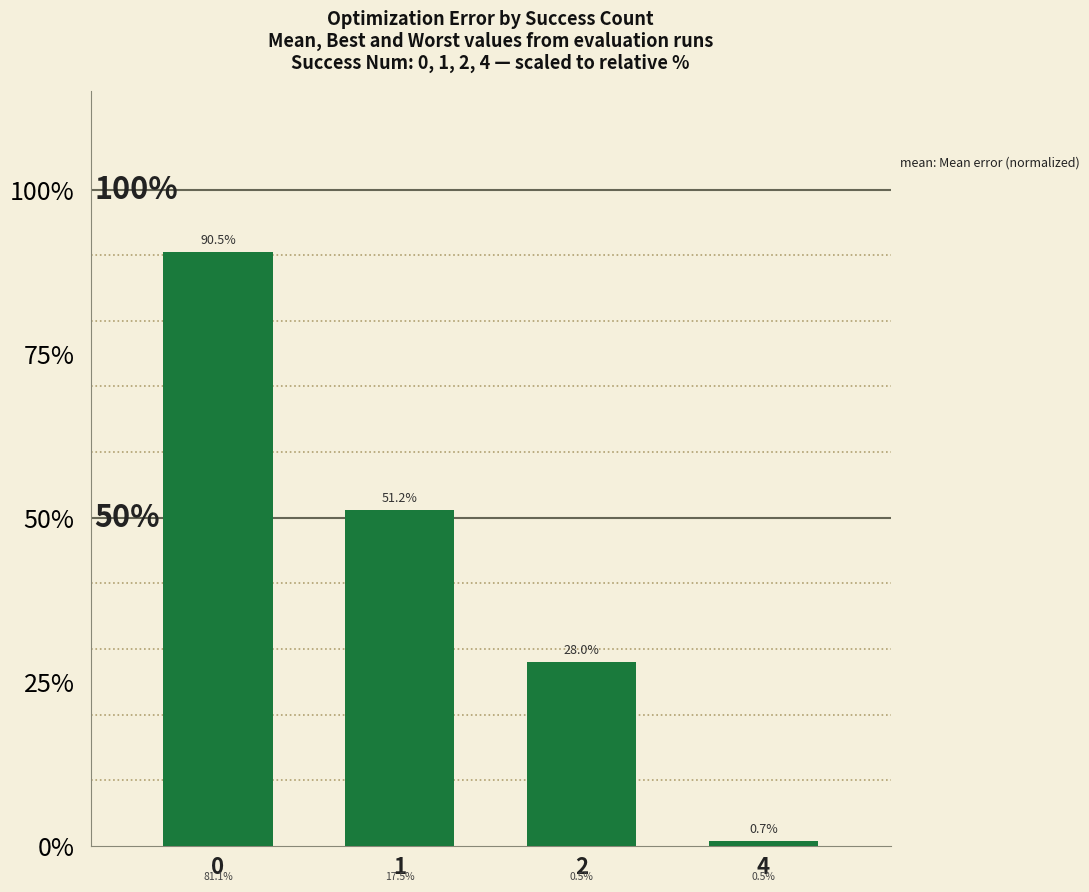

The chart shows a value of 125.6 at 0. True or false?

False